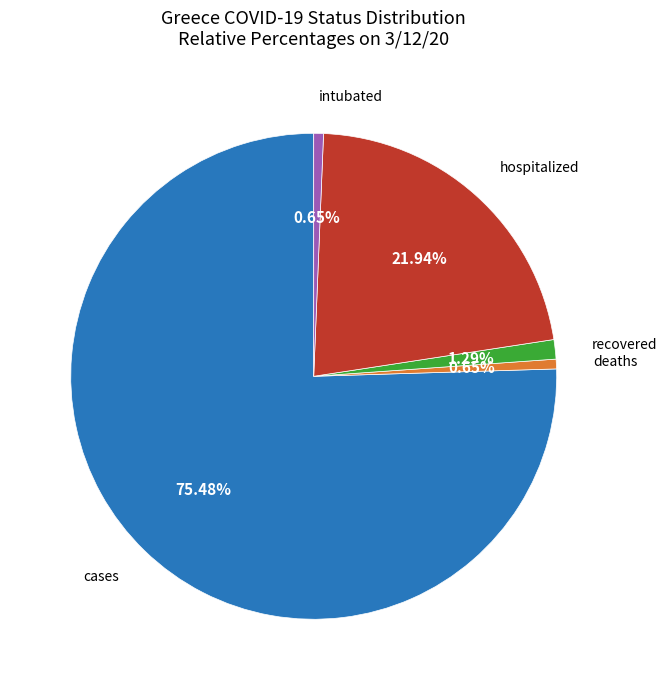

Is there a majority slice in this chart?

Yes